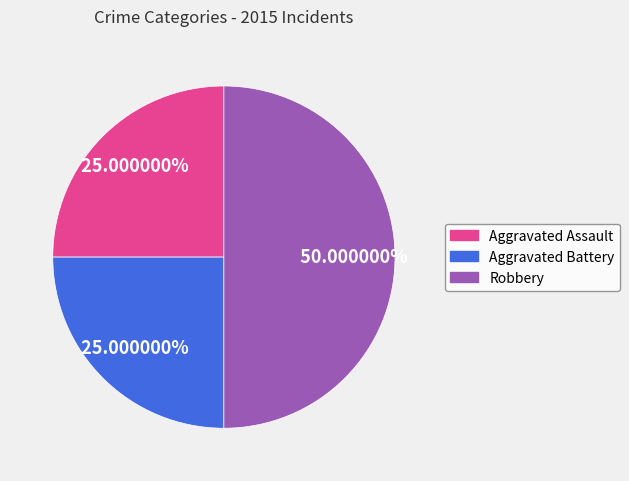

To the nearest percent, what is the difference between the largest and smallest slice percentages?

25%